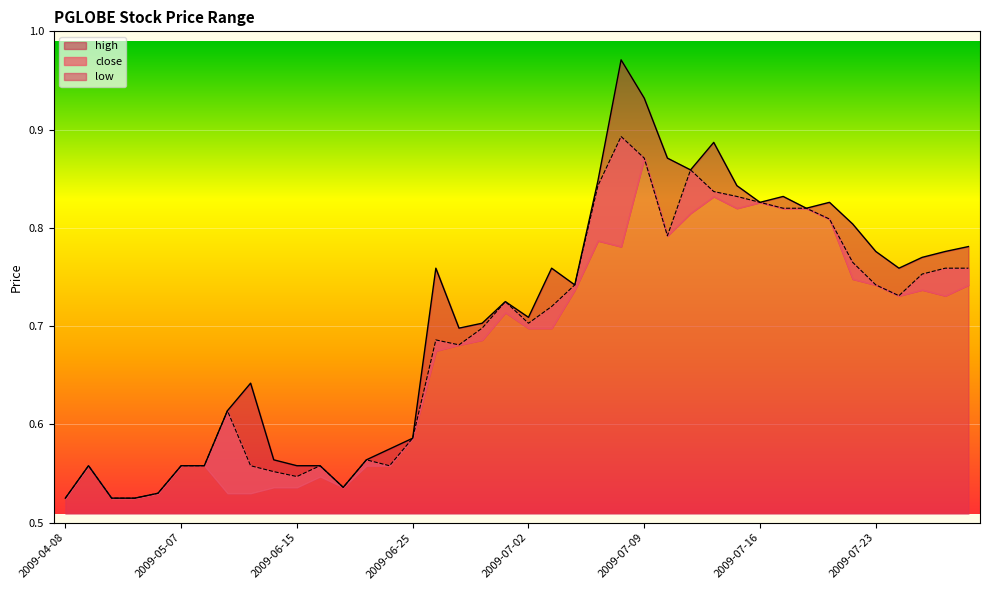

What is the difference between the high values at 2009-06-12 and 2009-07-27?

0.2